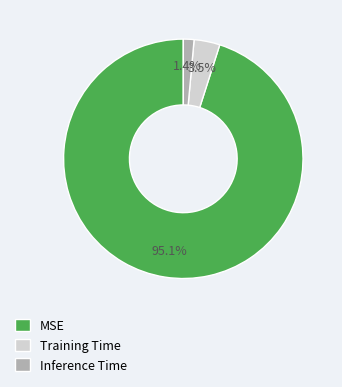

What is the smallest slice in the pie chart?

Inference Time